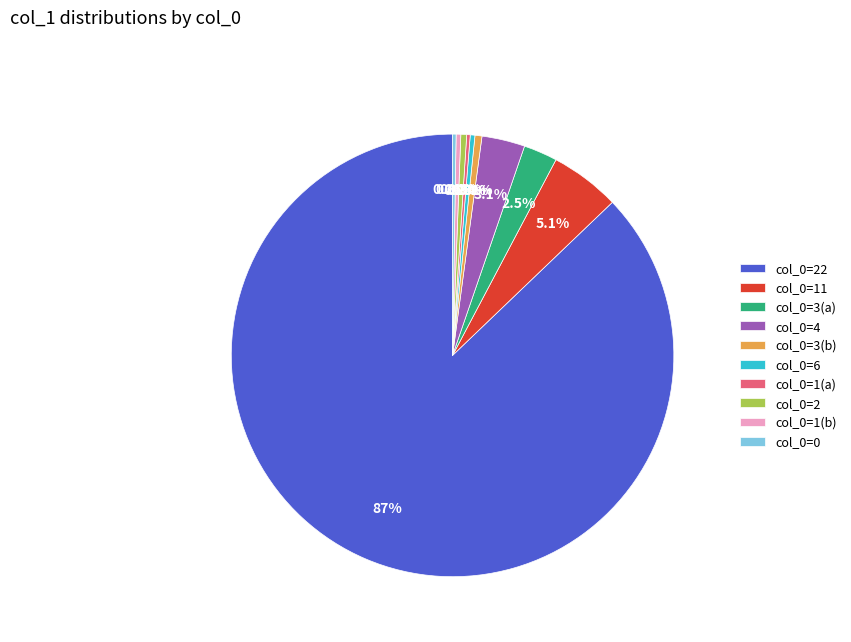

Approximately how many times larger is the value at col_0=22 compared to col_0=3(a)?

35.3